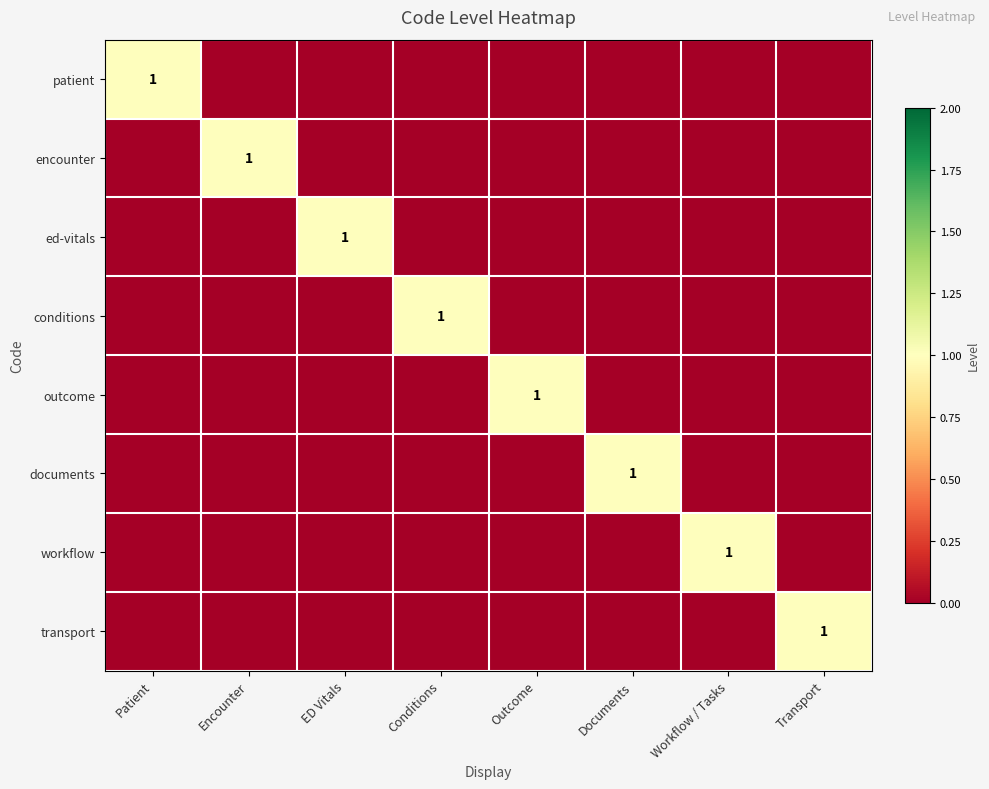

Rank the categories by conditions value from lowest to highest.

Patient, Encounter, ED Vitals, Outcome, Documents, Workflow / Tasks, Transport, Conditions